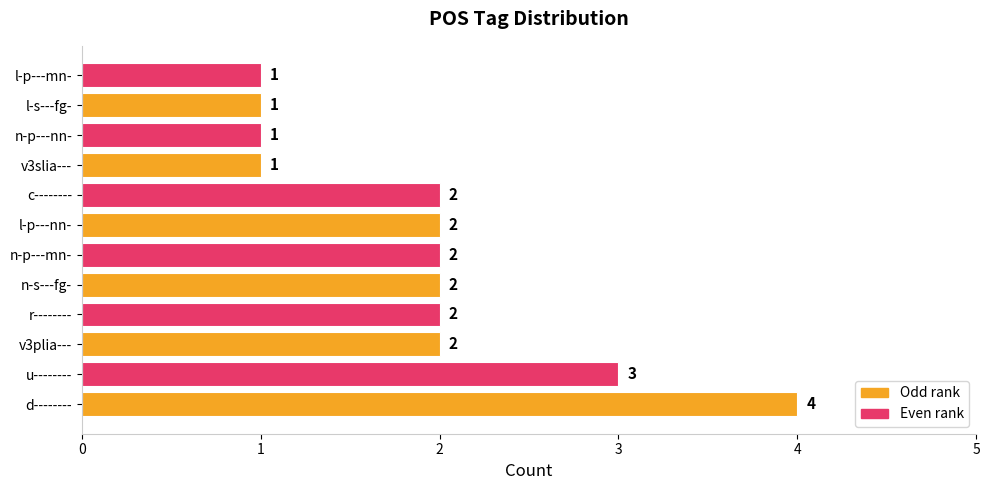

True or false: the data shows 2 at r--------.

True